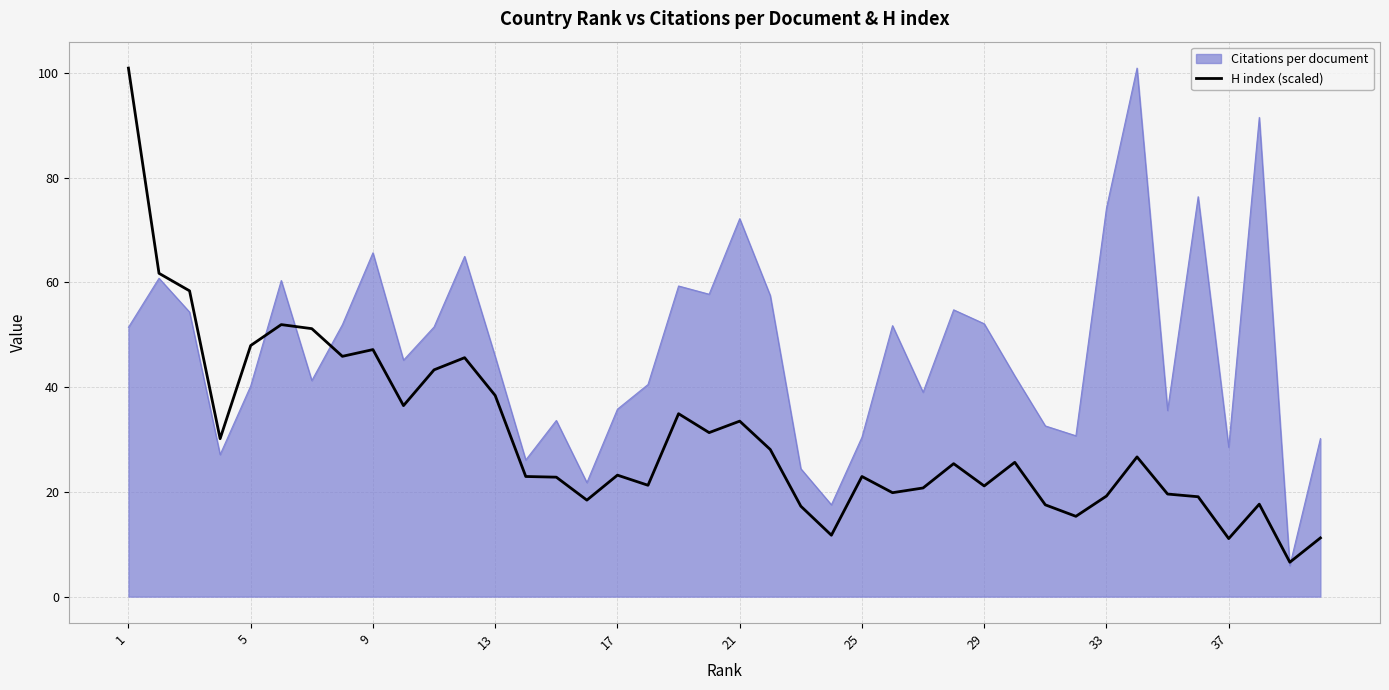

Rank the series by their average value, from highest to lowest.

Citations per document, H index (scaled)